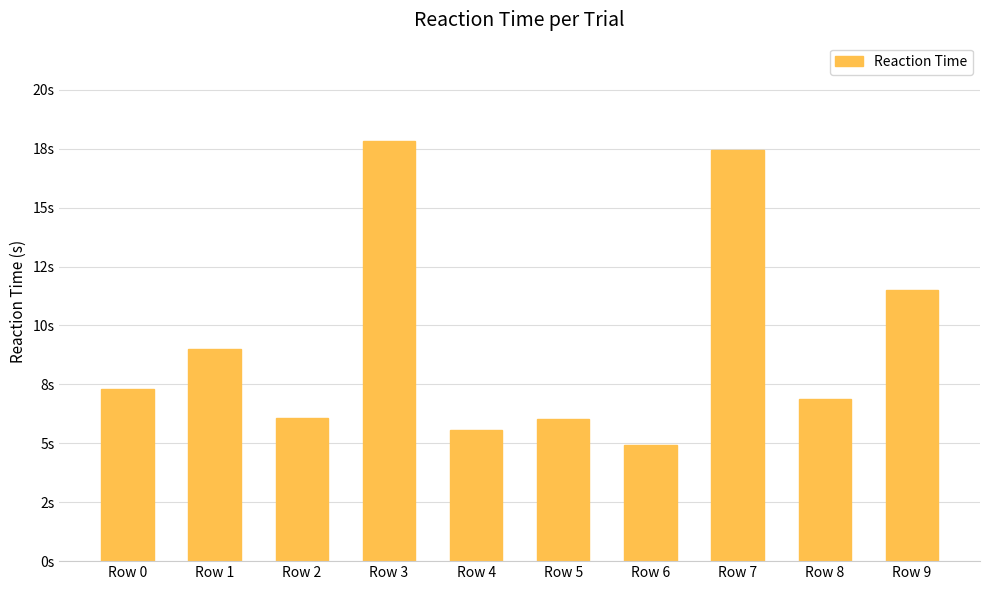

Approximately how many times larger is the value at Row 1 compared to Row 6?

1.8